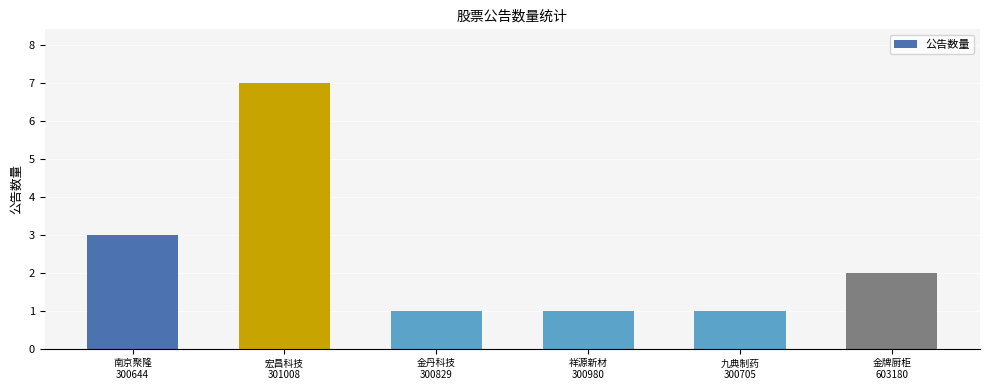

Count the number of categories in the chart.

6